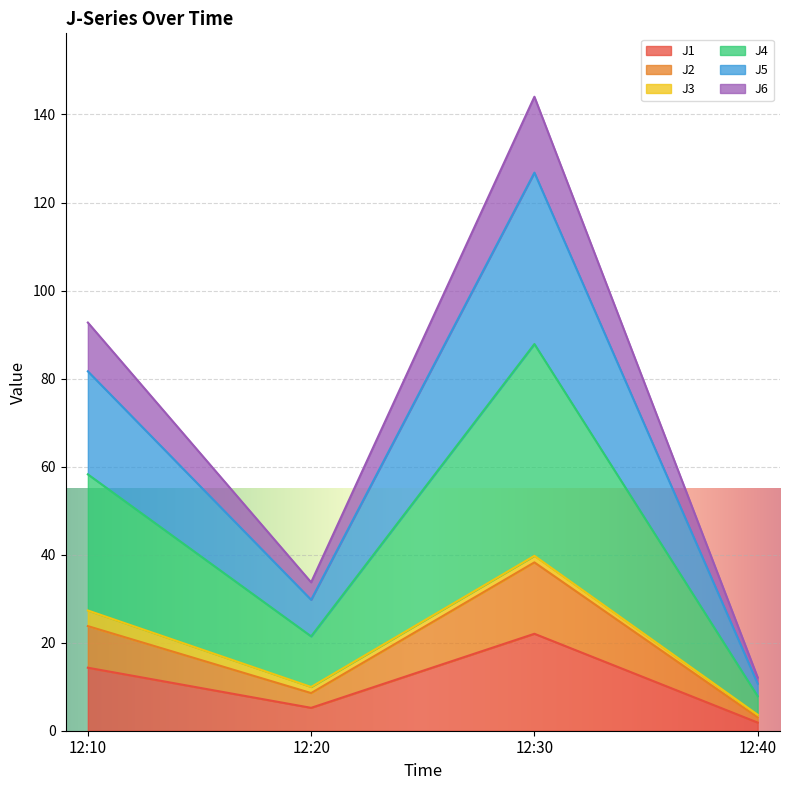

List the labels in order of J1 value, smallest first.

12:40, 12:20, 12:10, 12:30